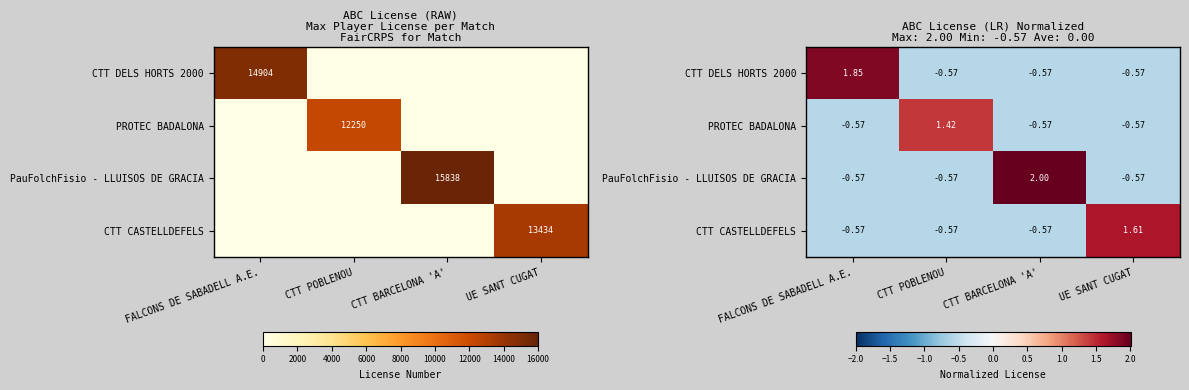

What is the sum of all CTT DELS HORTS 2000 values?

0.1